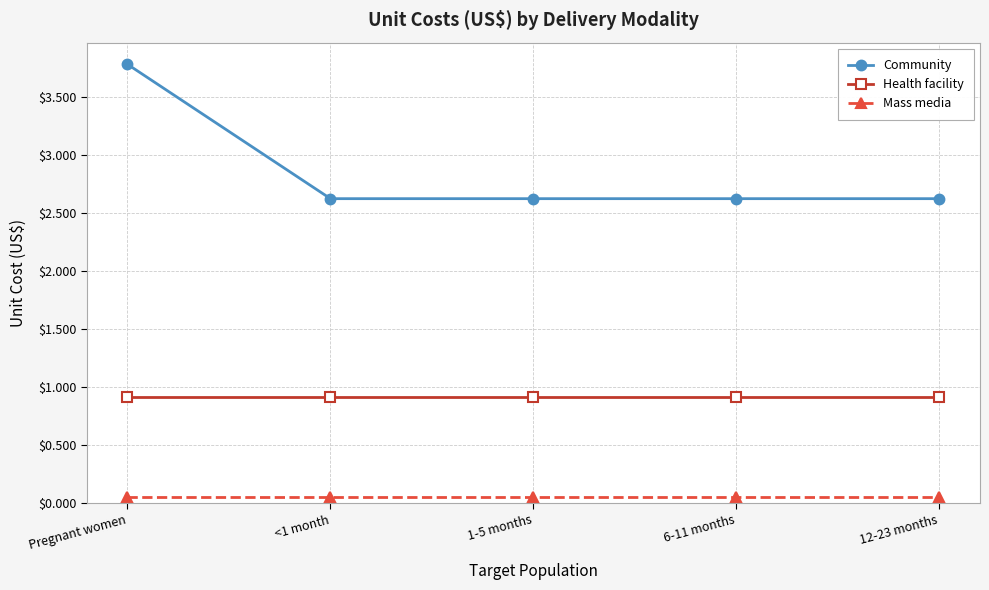

How many data points does each series have?

5